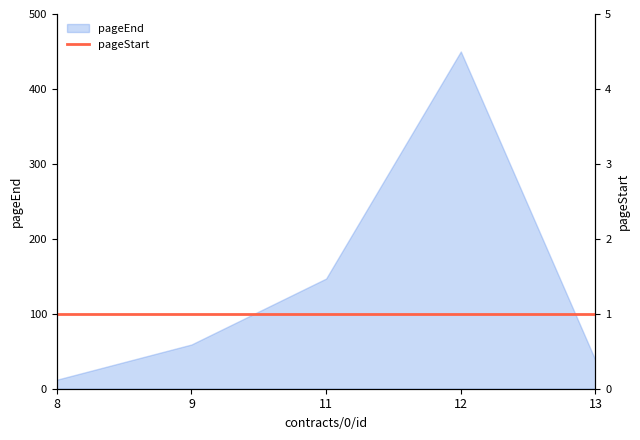

What is the greatest value displayed?

450